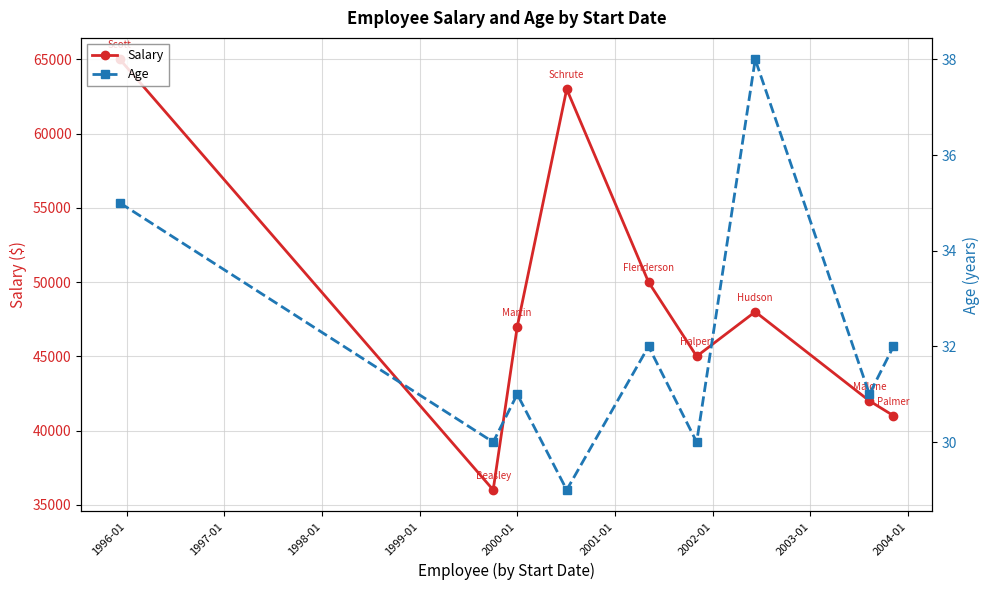

What is the highest value of the Salary series?

65000